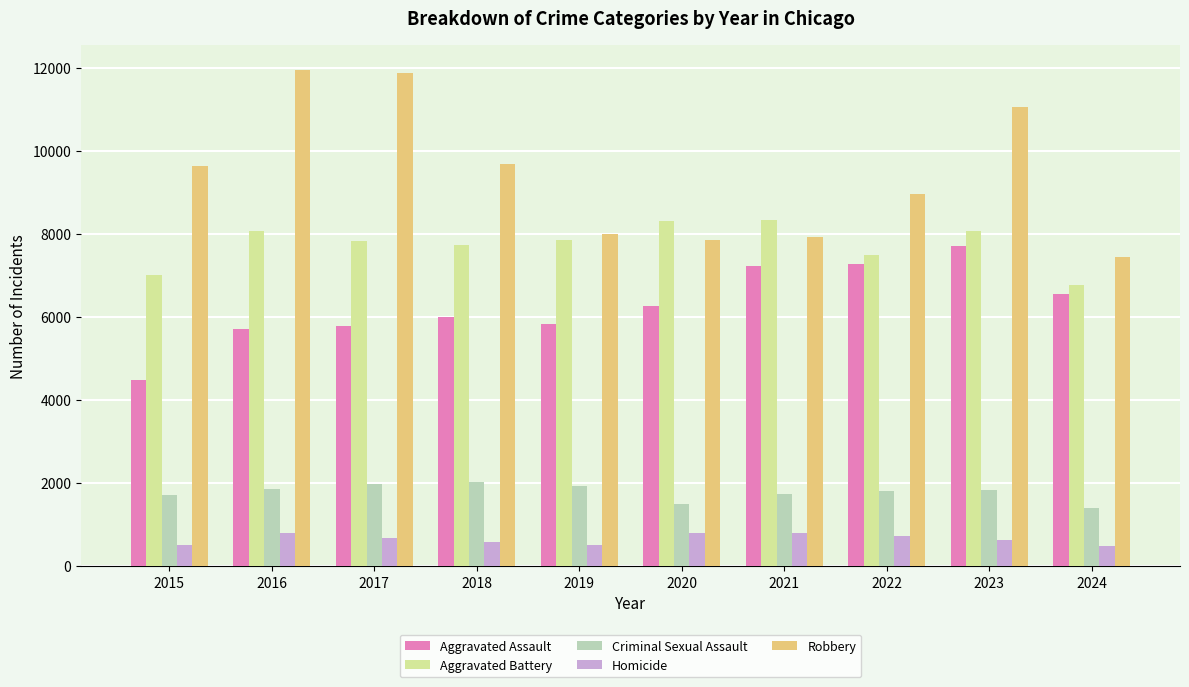

What are all the series names shown in the legend?

Aggravated Assault, Aggravated Battery, Criminal Sexual Assault, Homicide, Robbery